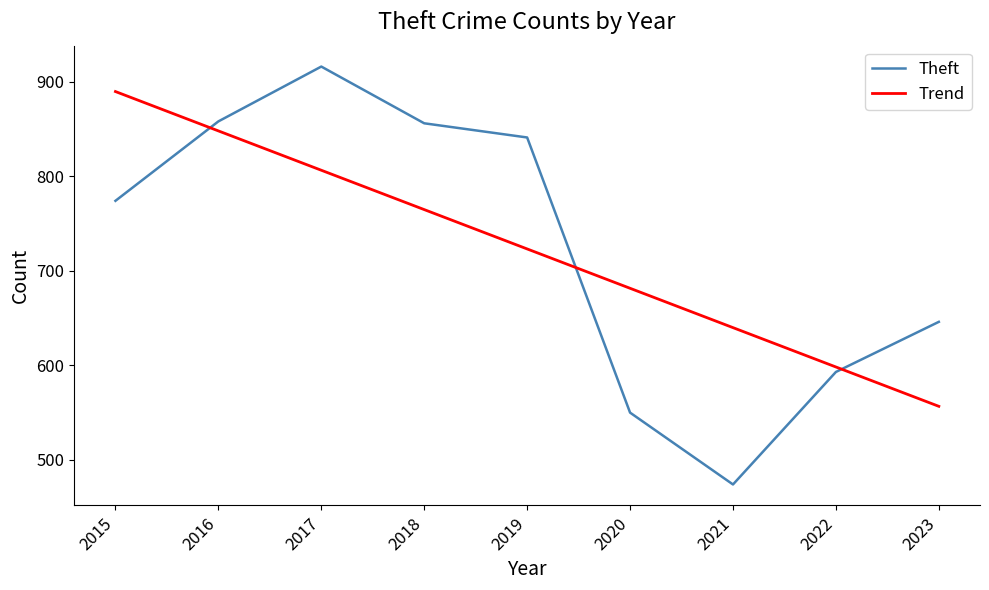

True or false: Trend and Theft intersect in this chart.

True